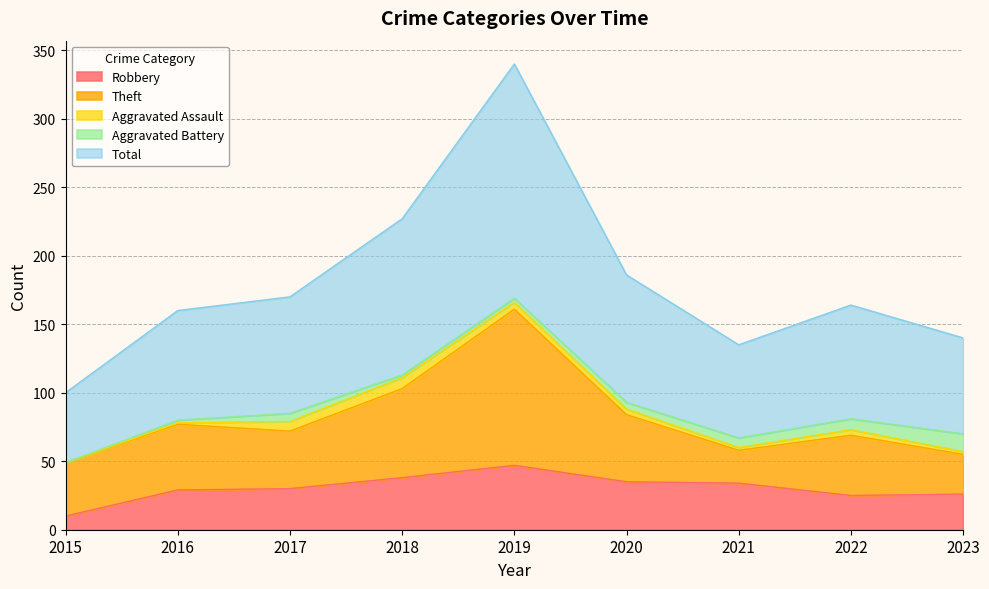

True or false: Robbery and Aggravated Battery intersect in this chart.

False